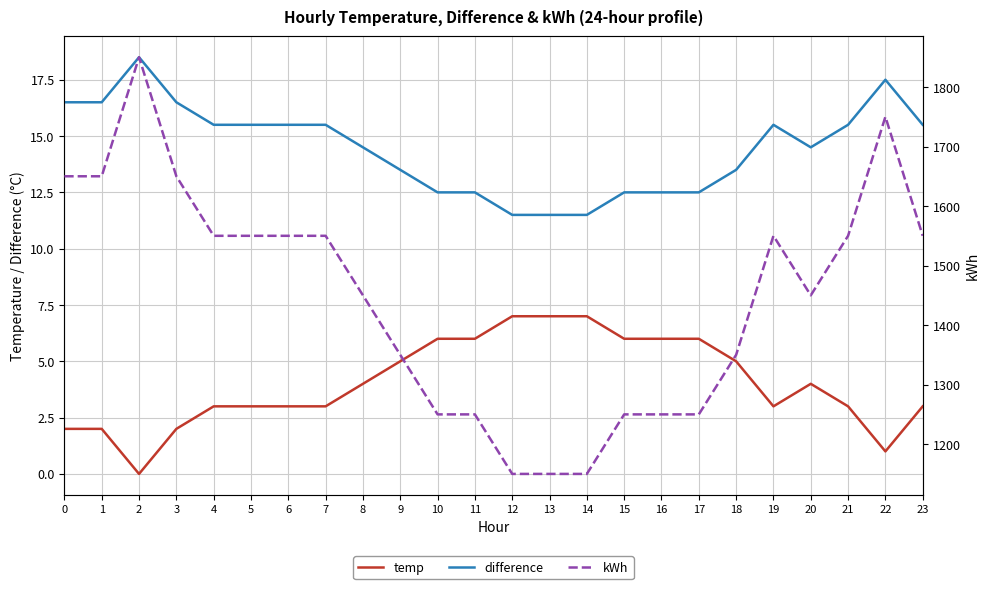

What are all the series names shown in the legend?

temp, difference, kWh